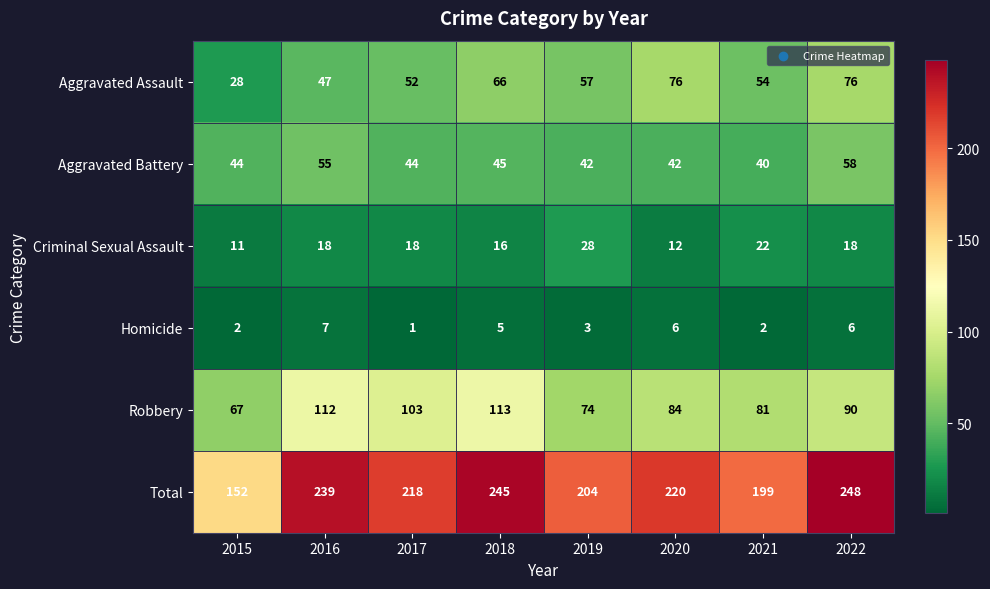

The Homicide series shows 7 at 2016. True or false?

True